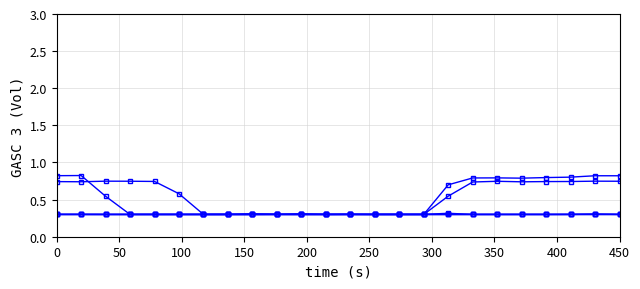

Does the chart have visible grid lines?

Yes